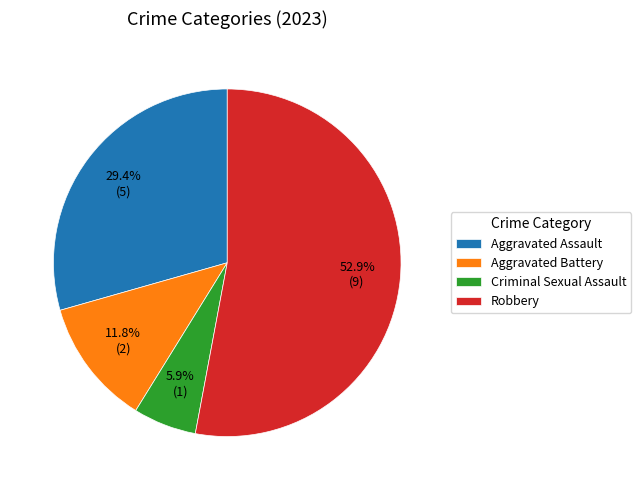

What percentage is the Criminal Sexual Assault slice, to the nearest percent?

6%